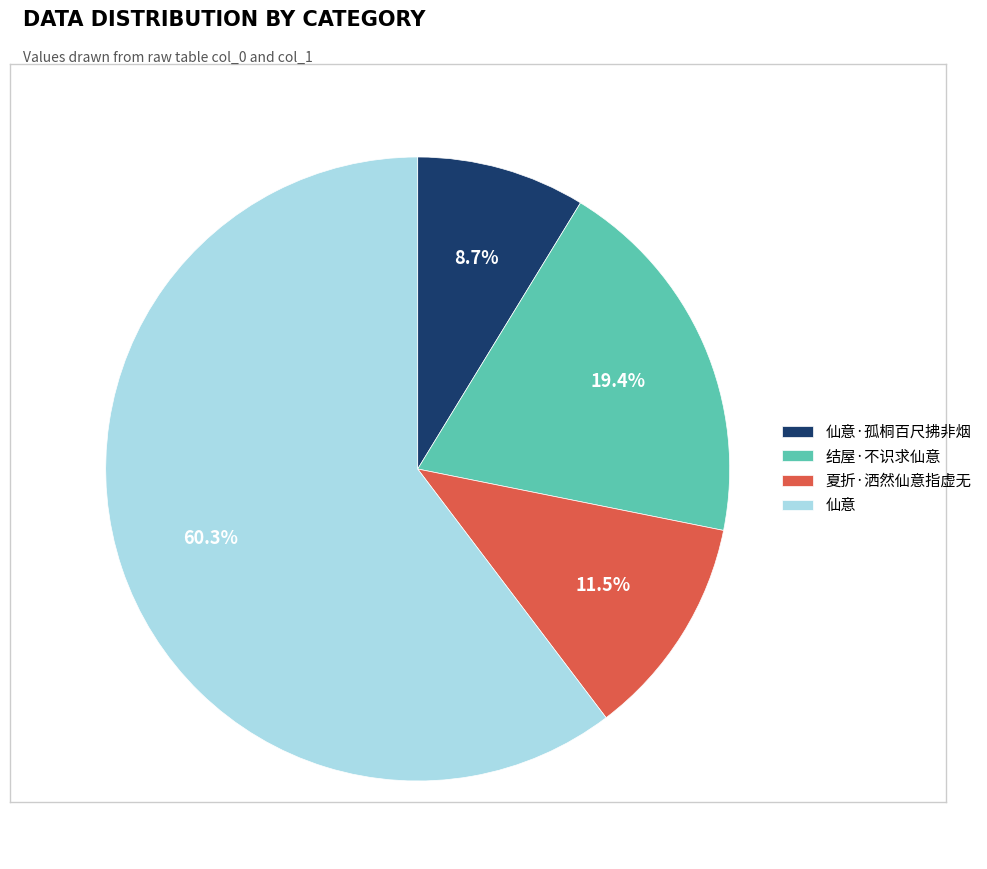

Is 仙意·孤桐百尺拂非烟 the majority of the pie?

No